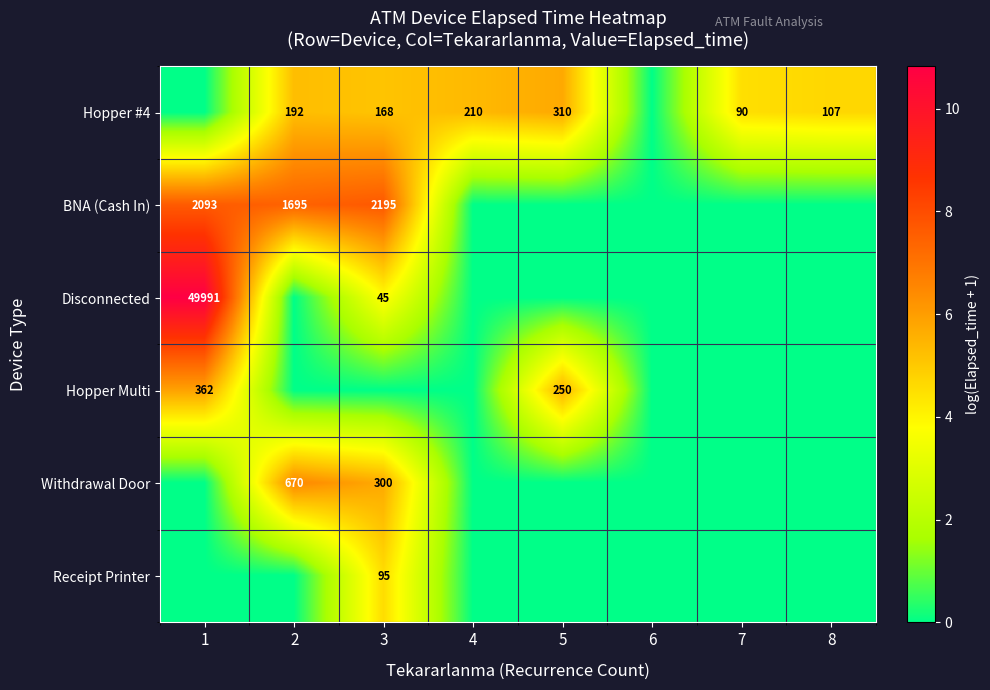

The Hopper Multi series shows 578 at 1. True or false?

False